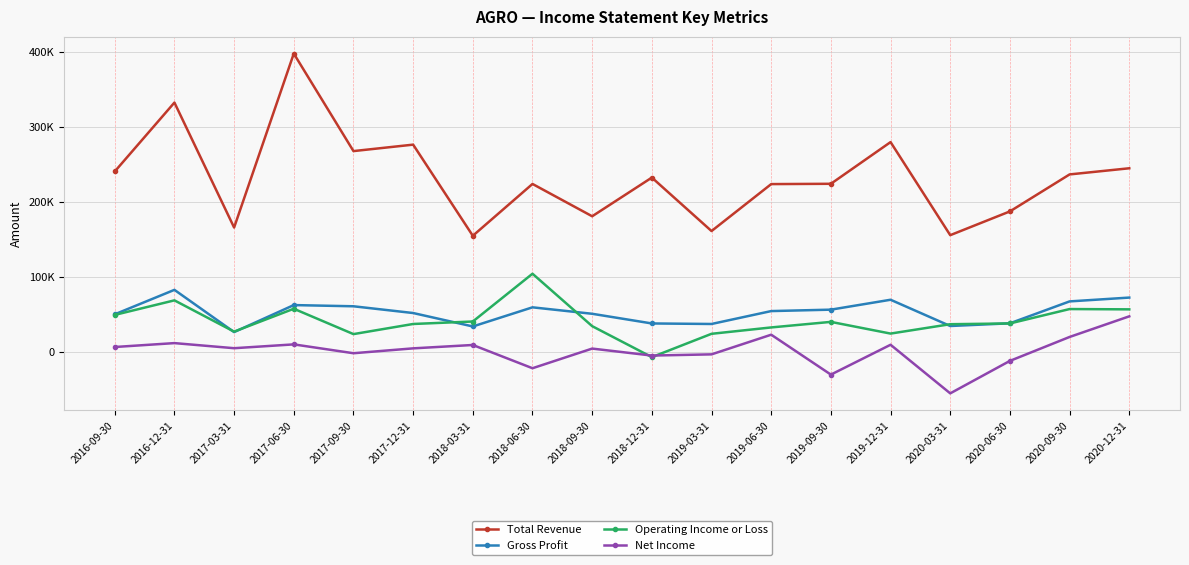

Is it true that Net Income equals 6200 at 2018-03-31?

False